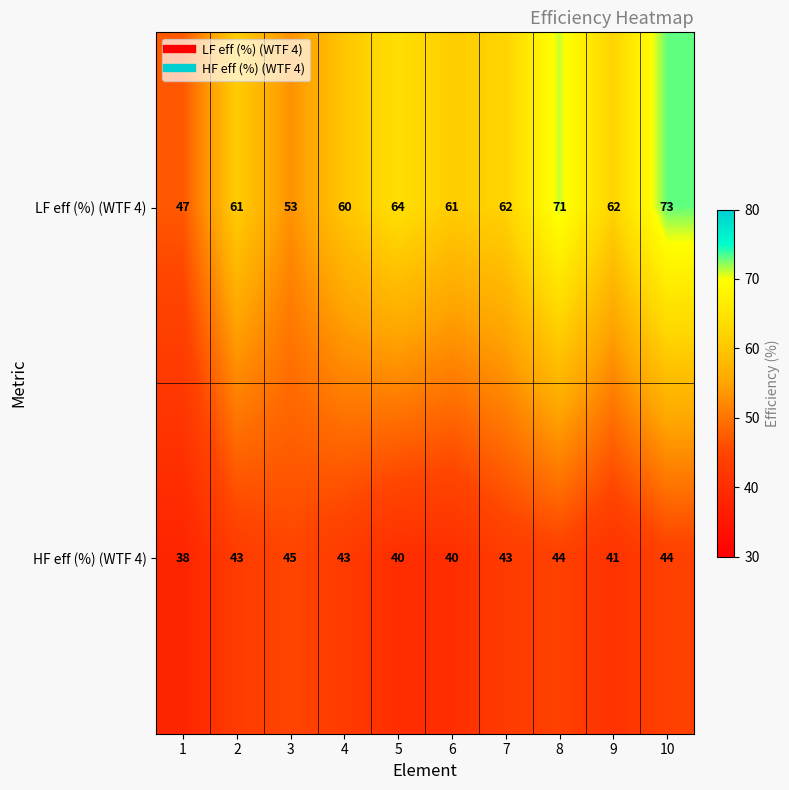

What is the difference between the highest and lowest values at 5?

24